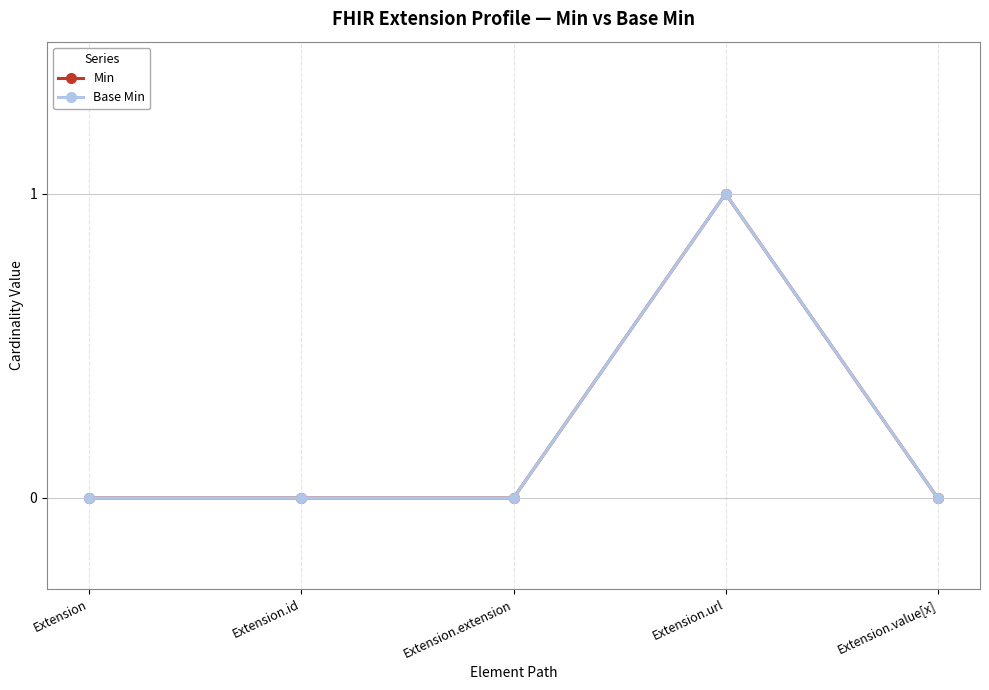

At which category does Min reach its first local peak?

Extension.url